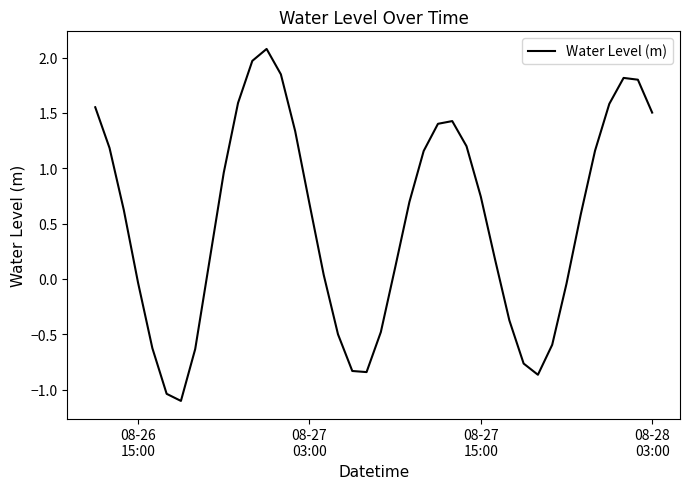

What is the minimum value shown in the chart?

-1.1